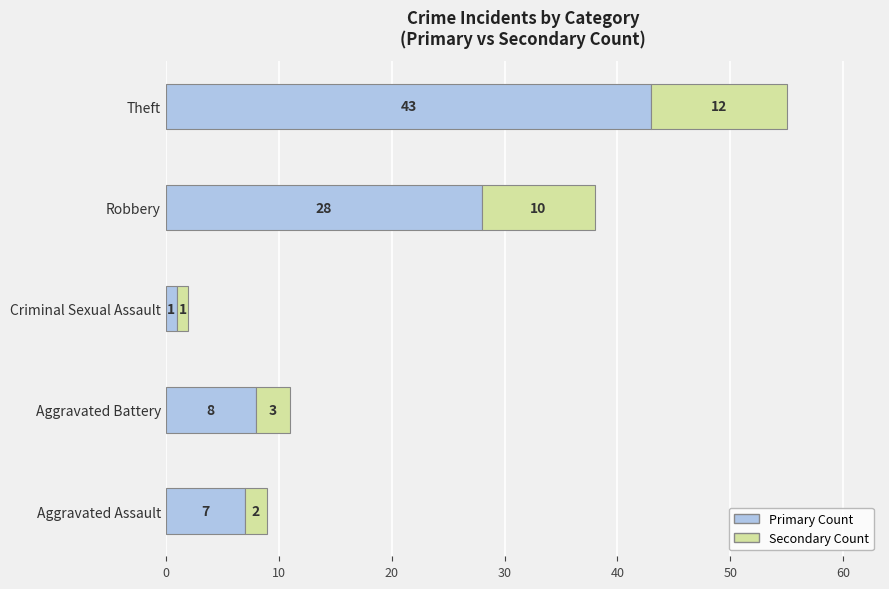

How many data points does each series have?

5